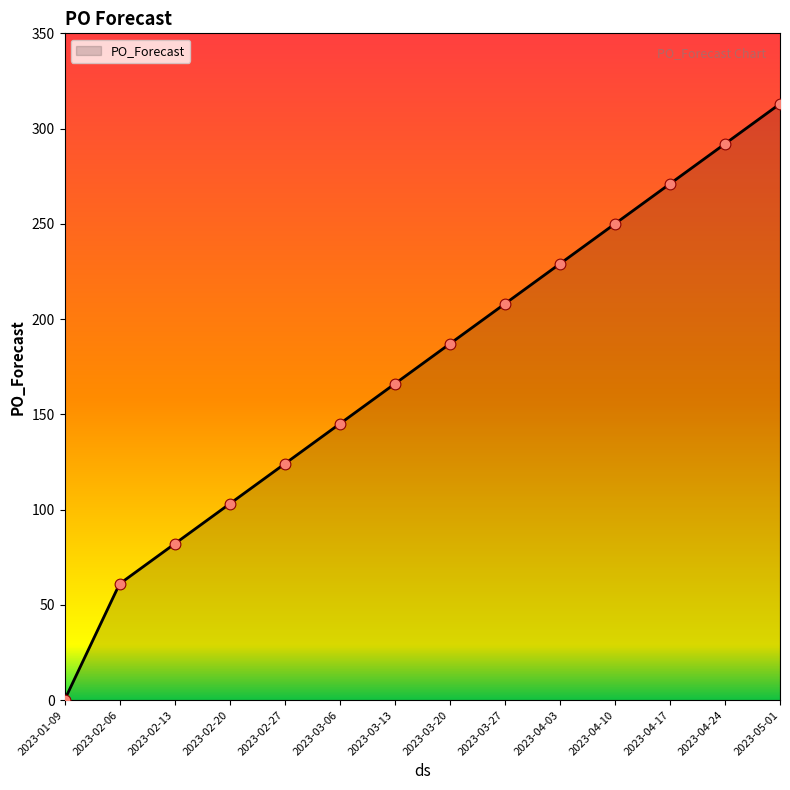

Which has a higher value, 2023-03-13 or 2023-01-09?

2023-03-13